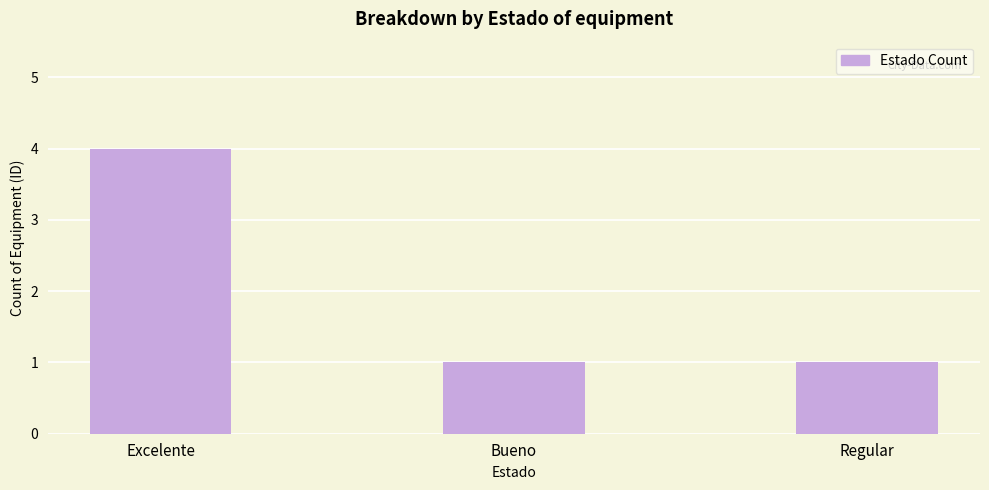

Between Bueno and Excelente, which is larger?

Excelente